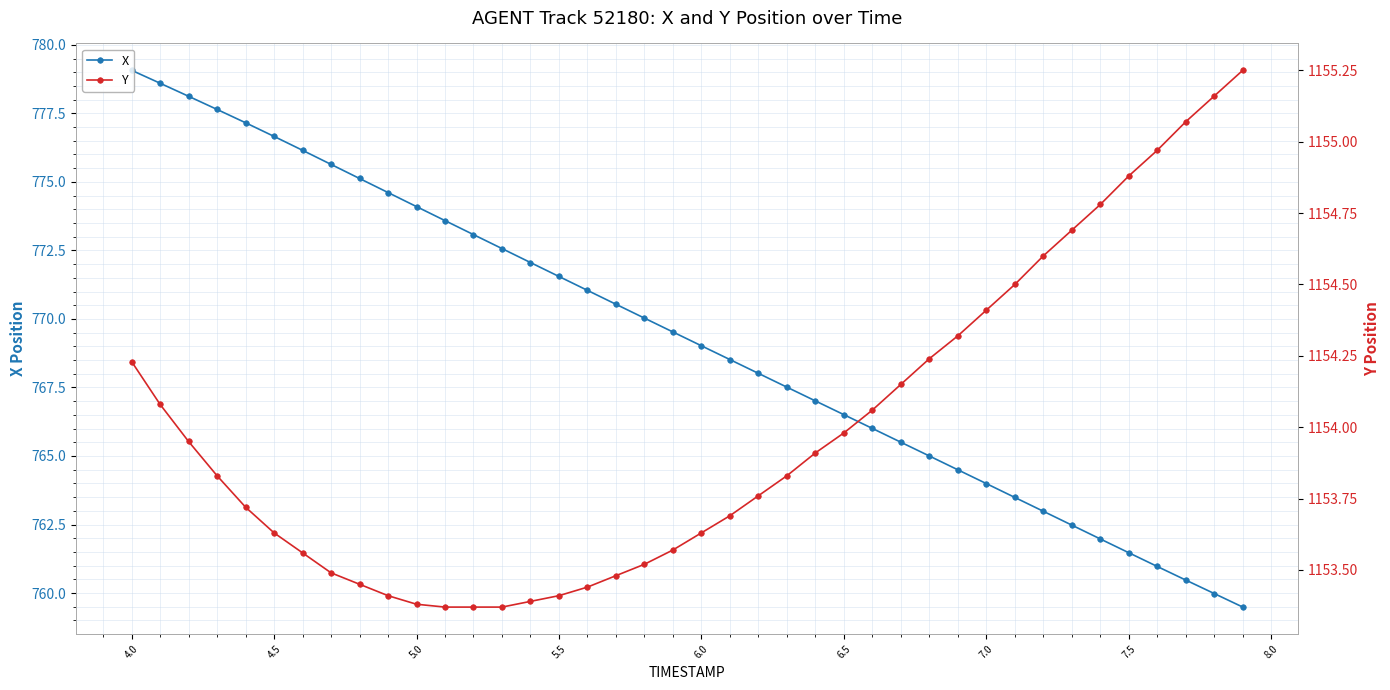

True or false: X has more than 2 interior local peaks.

False